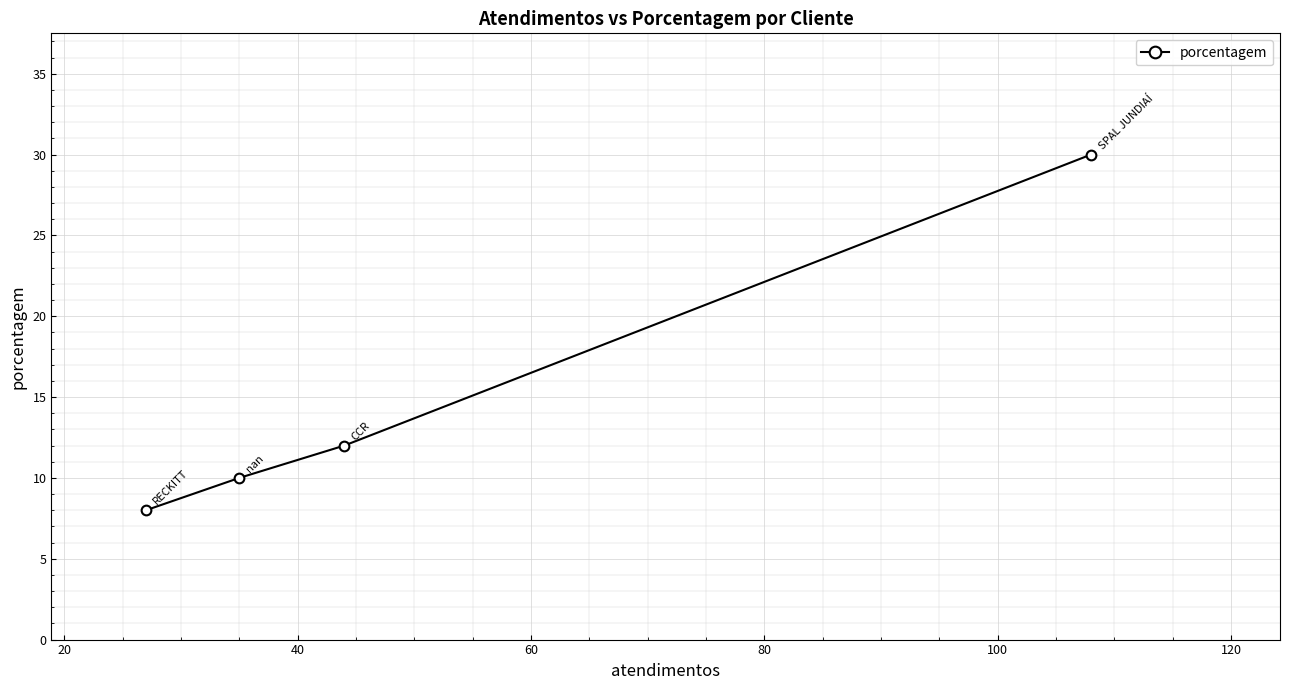

What is the difference between the second highest and minimum values?

4